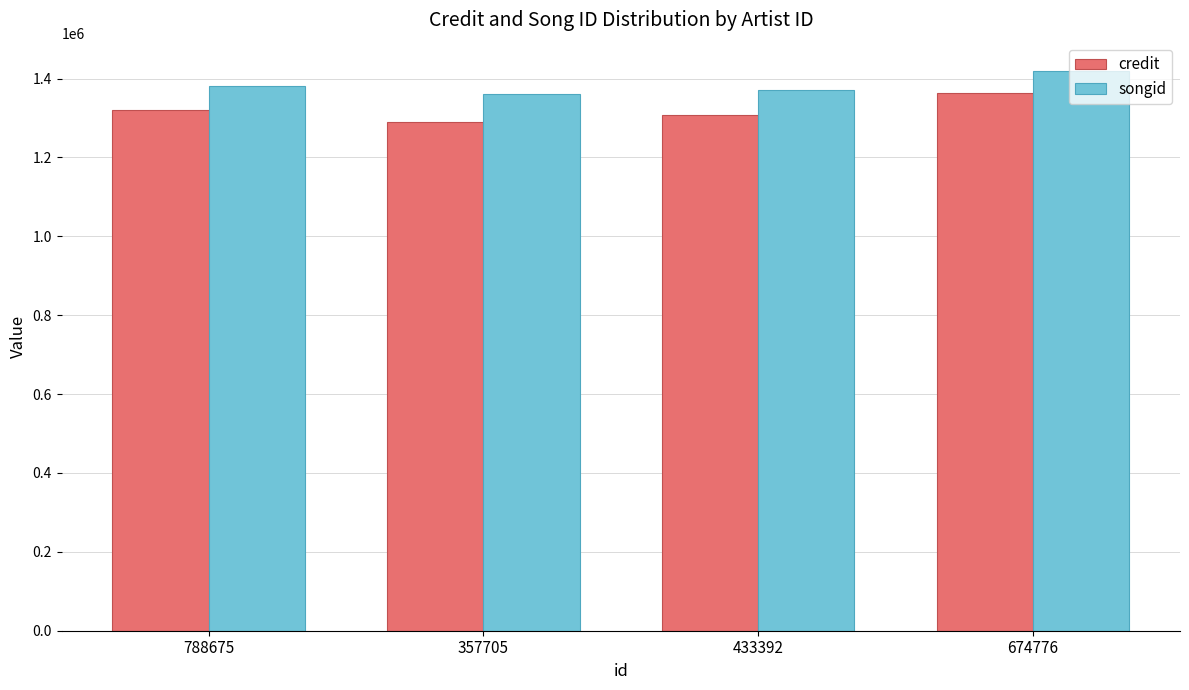

What value does the credit series have at 788675?

1320625